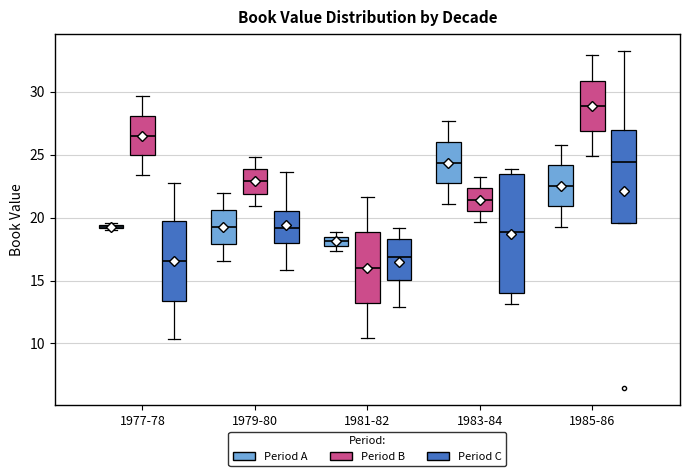

Where does the lower whisker of the box for 1981-82 (Period B) end on the y-axis? The values are not printed on the chart, so give them approximately, as read against the axis.

10.5